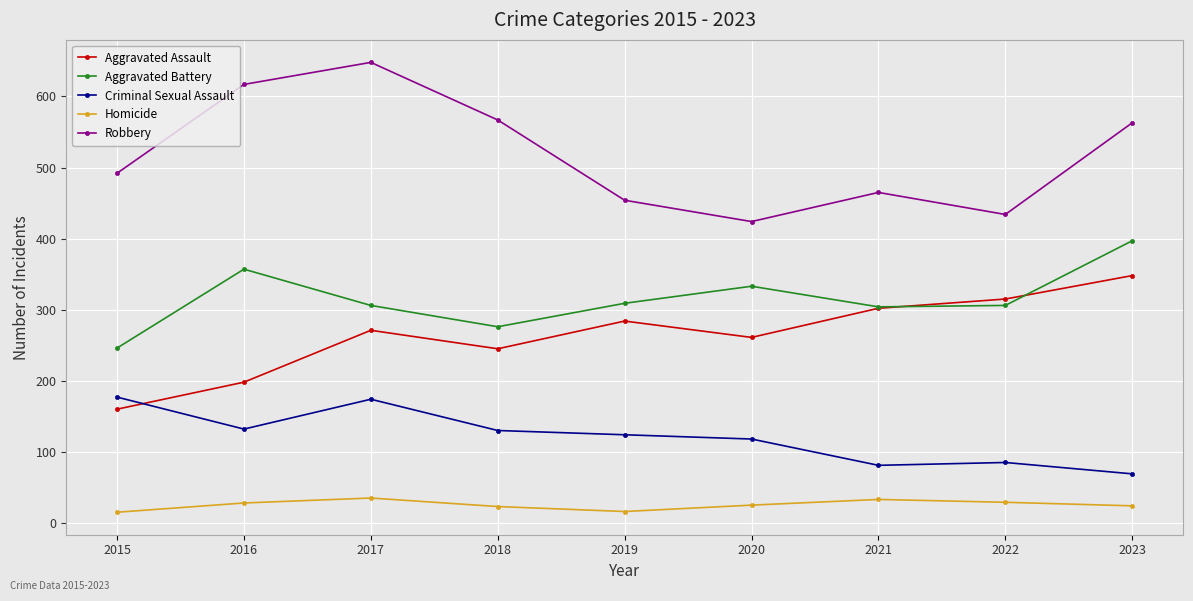

Which category has the highest value across all series?

2017